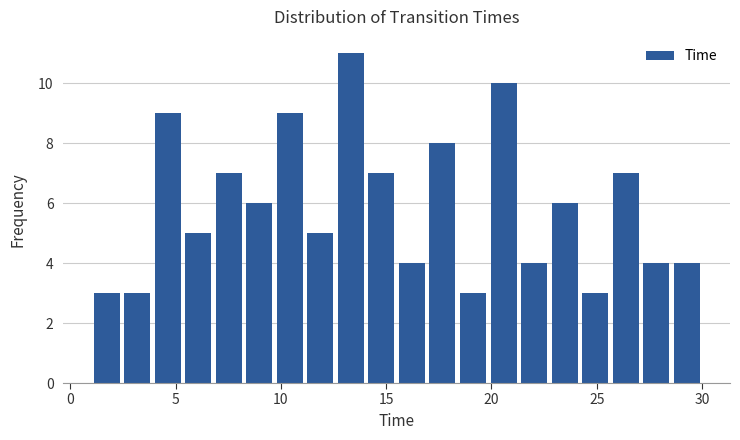

Around what value on the x-axis is the tallest bar? Give the approximate position of its centre, as read against the axis.

13.5